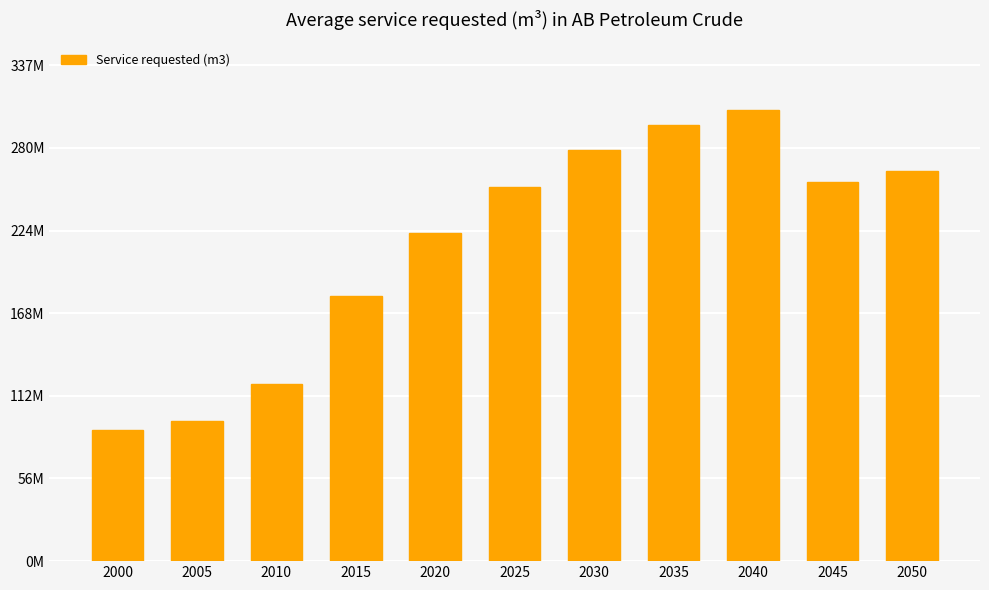

At which label is the value closest to 197568050?

2015